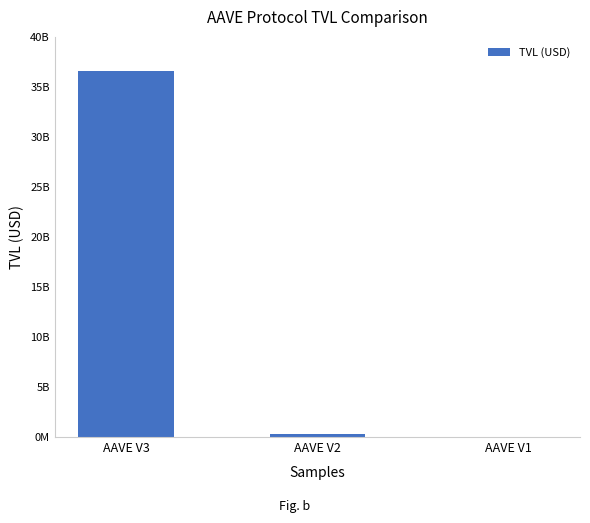

What is the change in value from AAVE V2 to AAVE V1?

-319219514.9